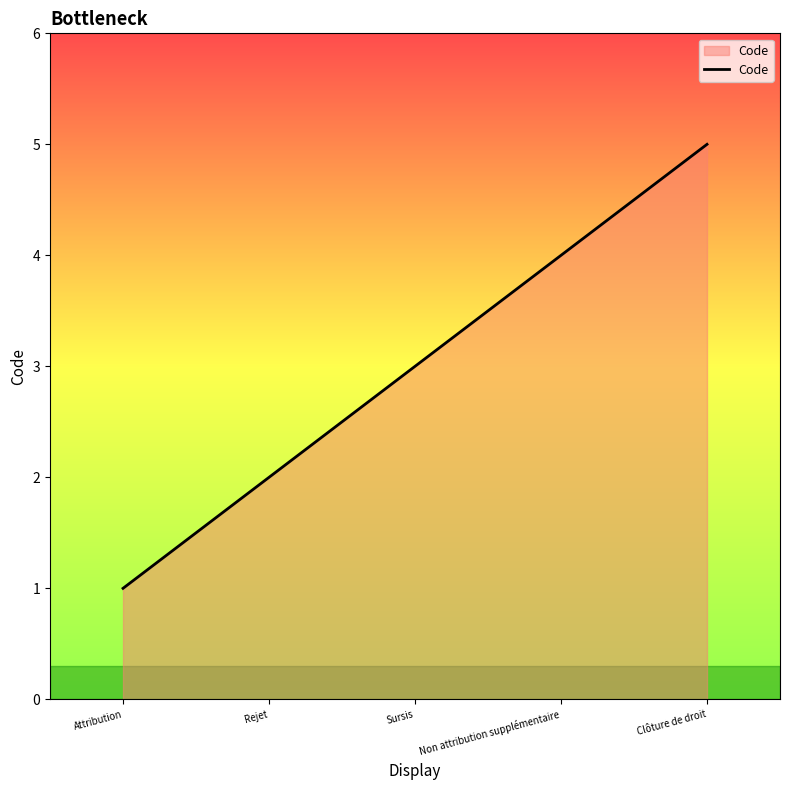

At which category does the chart reach its peak across all series?

Clôture de droit